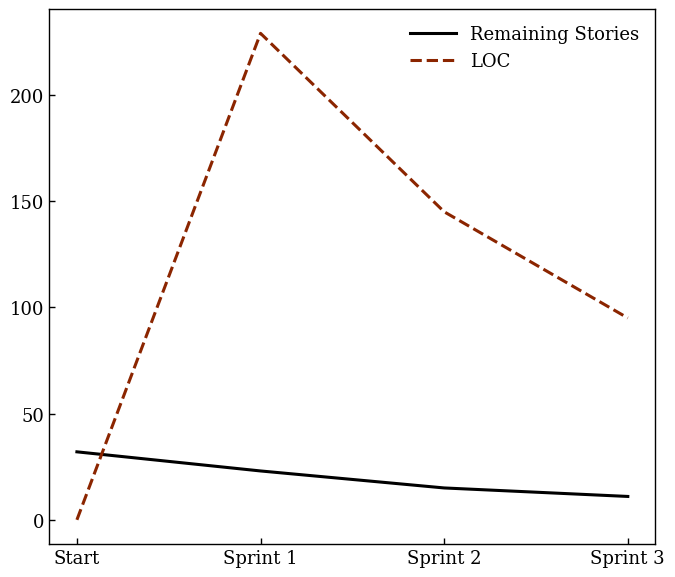

Reading left to right, list all the values displayed in this chart.

Remaining Stories: Start=32	Sprint 1=23	Sprint 2=15	Sprint 3=11
LOC: Start=0	Sprint 1=229	Sprint 2=145	Sprint 3=95